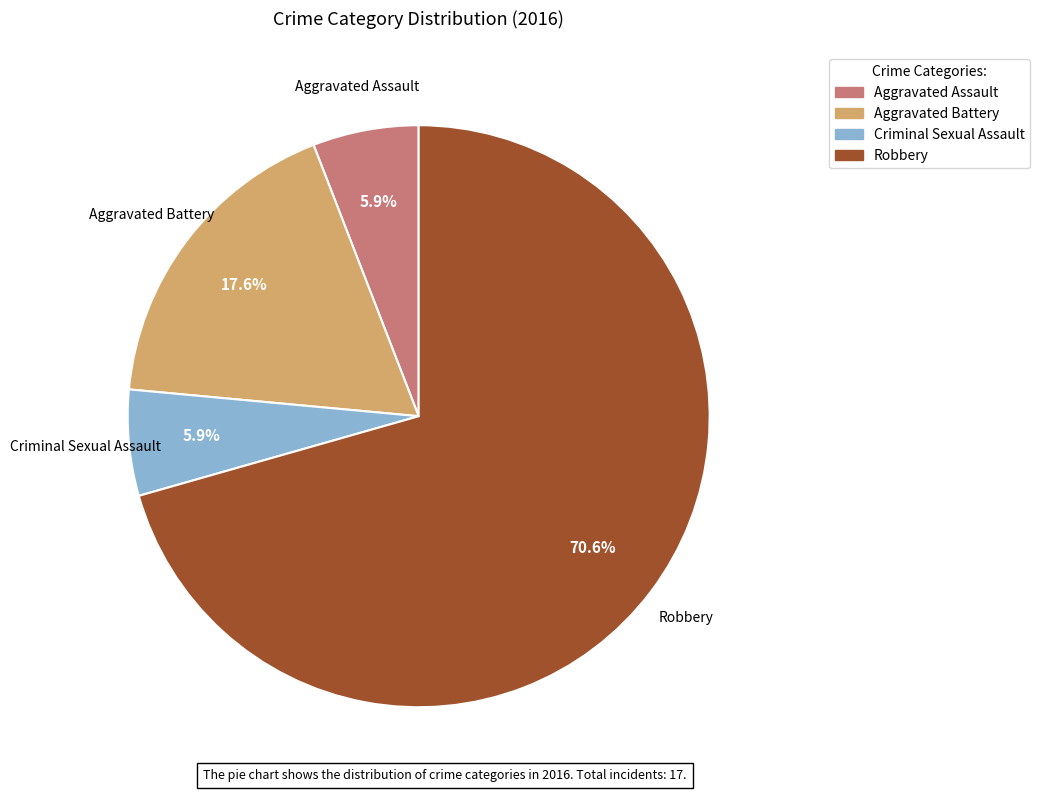

Which has a higher value, Robbery or Aggravated Assault?

Robbery